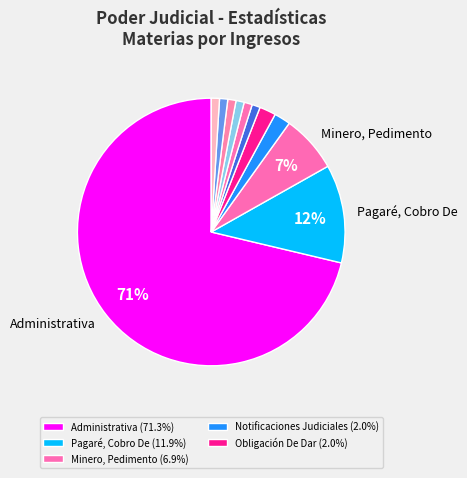

Rank the categories by value from highest to lowest.

Administrativa, Pagaré, Cobro De, Minero, Pedimento, Notificaciones Judiciales, Obligación De Dar, Arrendamiento Bienes, Confesión De Deuda, Medida Prejudicial, Nombre, Autorización, Otros Sumarios, Precario